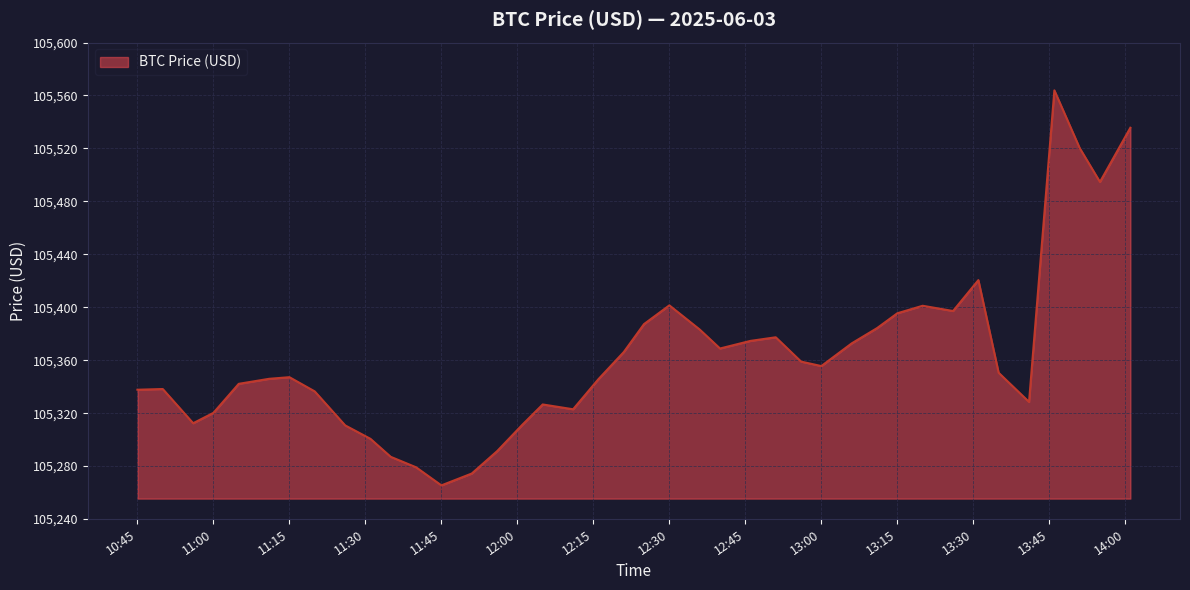

What is the greatest value displayed?

105563.9